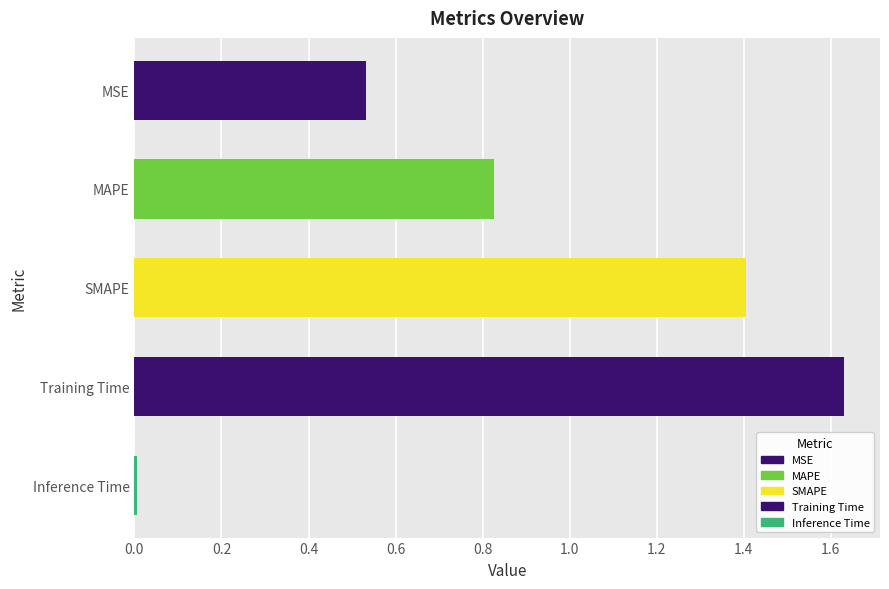

Which has a higher value, MSE or MAPE?

MAPE